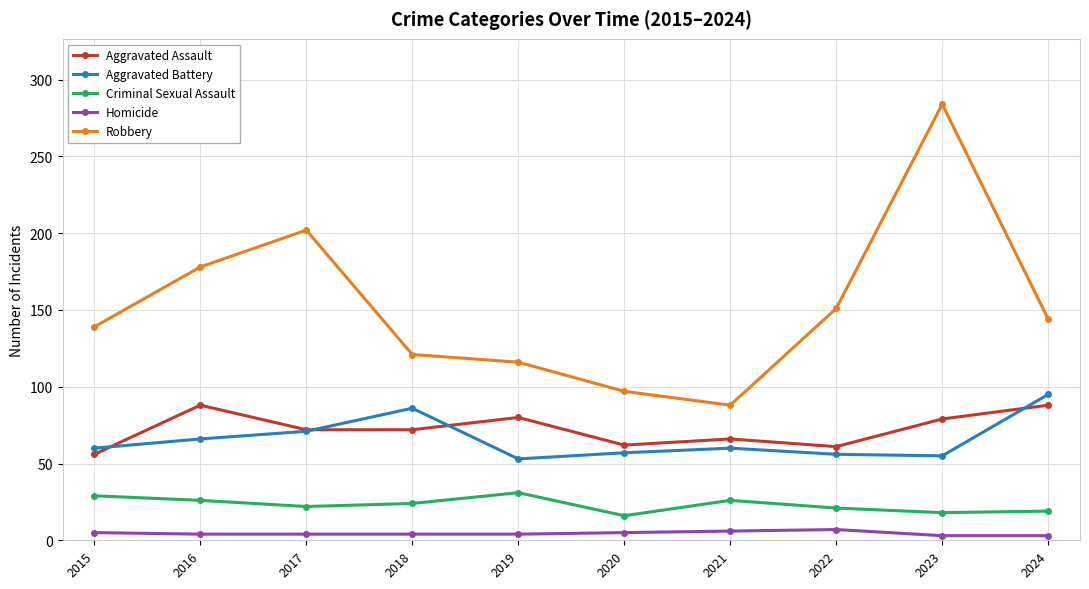

How many series are shown in this chart?

5